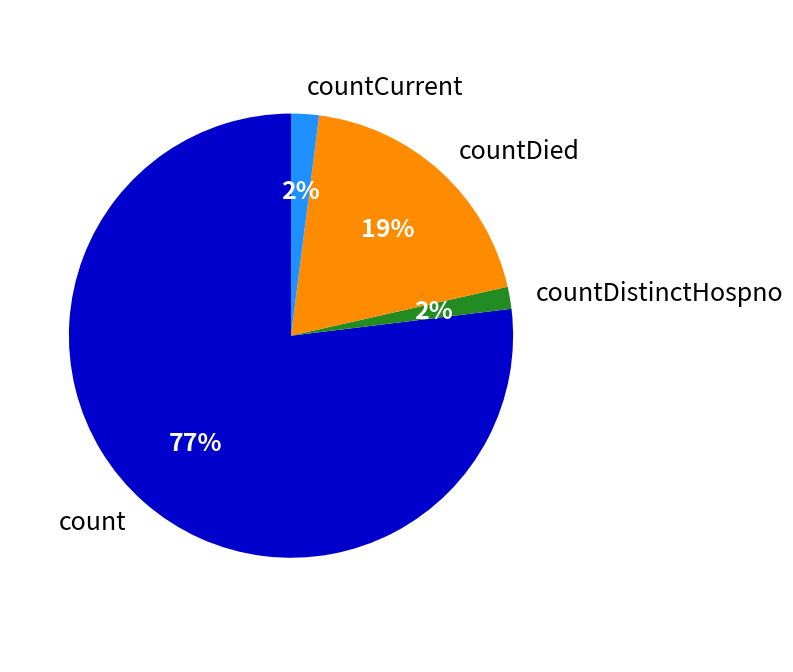

What percentage is the countDied slice, to the nearest percent?

19%